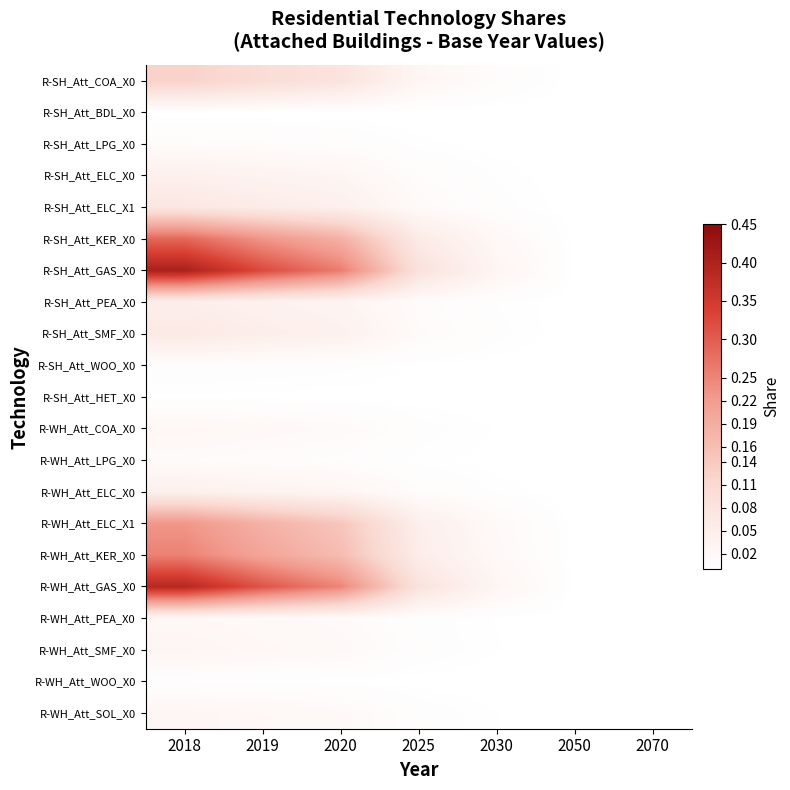

Reading left to right, extract all data points from this chart.

R-SH_Att_COA_X0: 2018=0.1	2019=0.1	2020=0.1	2025=0.0	2030=0.0	2050=0.0	2070=0.0
R-SH_Att_BDL_X0: 2018=0.0	2019=0.0	2020=0.0	2025=0.0	2030=0.0	2050=0.0	2070=0.0
R-SH_Att_LPG_X0: 2018=0.0	2019=0.0	2020=0.0	2025=0.0	2030=0.0	2050=0.0	2070=0.0
R-SH_Att_ELC_X0: 2018=0.0	2019=0.0	2020=0.0	2025=0.0	2030=0.0	2050=0.0	2070=0.0
R-SH_Att_ELC_X1: 2018=0.1	2019=0.1	2020=0.0	2025=0.0	2030=0.0	2050=0.0	2070=0.0
R-SH_Att_KER_X0: 2018=0.3	2019=0.2	2020=0.2	2025=0.1	2030=0.0	2050=0.0	2070=0.0
R-SH_Att_GAS_X0: 2018=0.4	2019=0.3	2020=0.3	2025=0.1	2030=0.0	2050=0.0	2070=0.0
R-SH_Att_PEA_X0: 2018=0.0	2019=0.0	2020=0.0	2025=0.0	2030=0.0	2050=0.0	2070=0.0
R-SH_Att_SMF_X0: 2018=0.1	2019=0.1	2020=0.0	2025=0.0	2030=0.0	2050=0.0	2070=0.0
R-SH_Att_WOO_X0: 2018=0.0	2019=0.0	2020=0.0	2025=0.0	2030=0.0	2050=0.0	2070=0.0
R-SH_Att_HET_X0: 2018=0.0	2019=0.0	2020=0.0	2025=0.0	2030=0.0	2050=0.0	2070=0.0
R-WH_Att_COA_X0: 2018=0.0	2019=0.0	2020=0.0	2025=0.0	2030=0.0	2050=0.0	2070=0.0
R-WH_Att_LPG_X0: 2018=0.0	2019=0.0	2020=0.0	2025=0.0	2030=0.0	2050=0.0	2070=0.0
R-WH_Att_ELC_X0: 2018=0.0	2019=0.0	2020=0.0	2025=0.0	2030=0.0	2050=0.0	2070=0.0
R-WH_Att_ELC_X1: 2018=0.2	2019=0.2	2020=0.1	2025=0.0	2030=0.0	2050=0.0	2070=0.0
R-WH_Att_KER_X0: 2018=0.3	2019=0.2	2020=0.2	2025=0.1	2030=0.0	2050=0.0	2070=0.0
R-WH_Att_GAS_X0: 2018=0.4	2019=0.3	2020=0.2	2025=0.1	2030=0.0	2050=0.0	2070=0.0
R-WH_Att_PEA_X0: 2018=0.0	2019=0.0	2020=0.0	2025=0.0	2030=0.0	2050=0.0	2070=0.0
R-WH_Att_SMF_X0: 2018=0.0	2019=0.0	2020=0.0	2025=0.0	2030=0.0	2050=0.0	2070=0.0
R-WH_Att_WOO_X0: 2018=0.0	2019=0.0	2020=0.0	2025=0.0	2030=0.0	2050=0.0	2070=0.0
R-WH_Att_SOL_X0: 2018=0.0	2019=0.0	2020=0.0	2025=0.0	2030=0.0	2050=0.0	2070=0.0